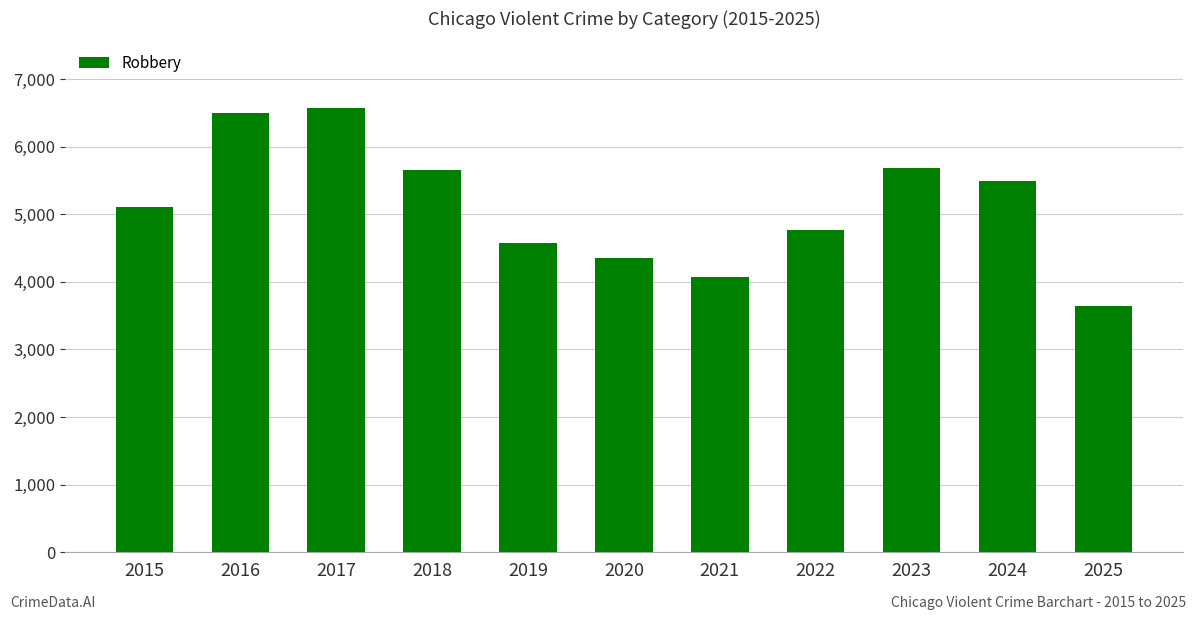

Between 2023 and 2016, which is larger?

2016